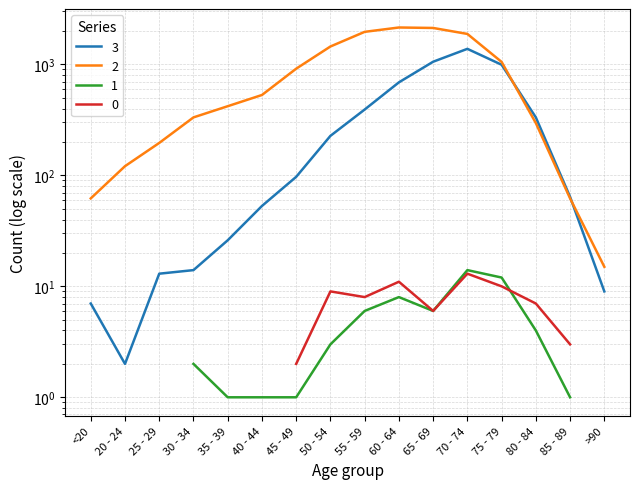

After their last crossing, which series has the higher values: 3 or 2?

2